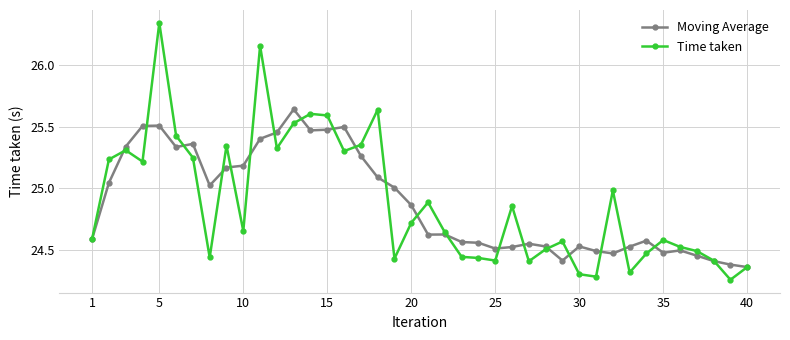

List the series in order of their peak value, highest first.

Time taken, Moving Average